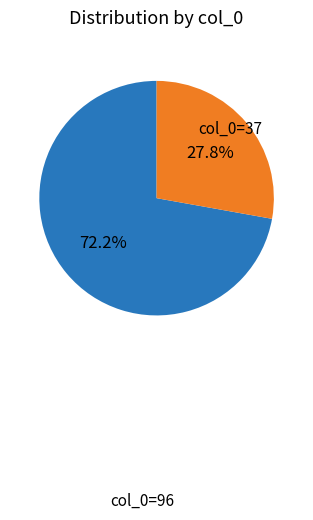

Is there a majority slice in this chart?

Yes